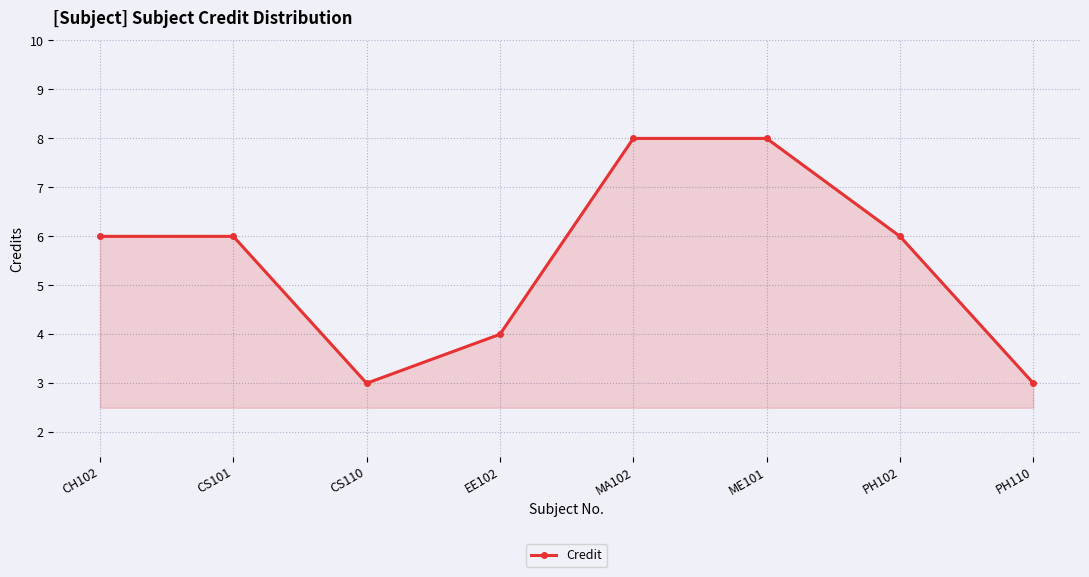

What is the smallest value displayed?

3